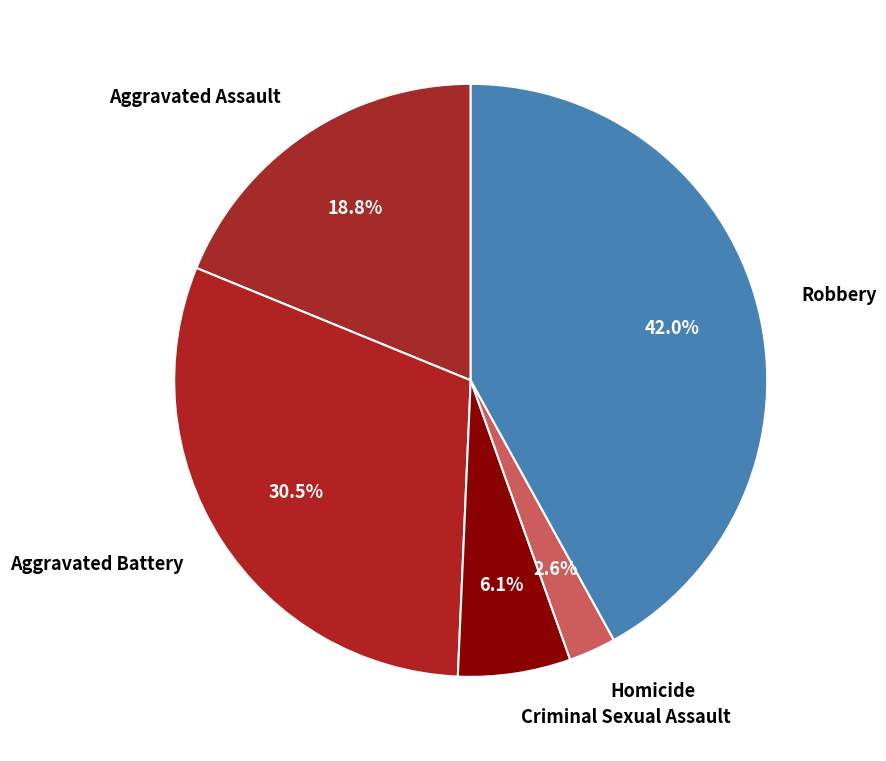

Which has a higher value, Aggravated Battery or Criminal Sexual Assault?

Aggravated Battery